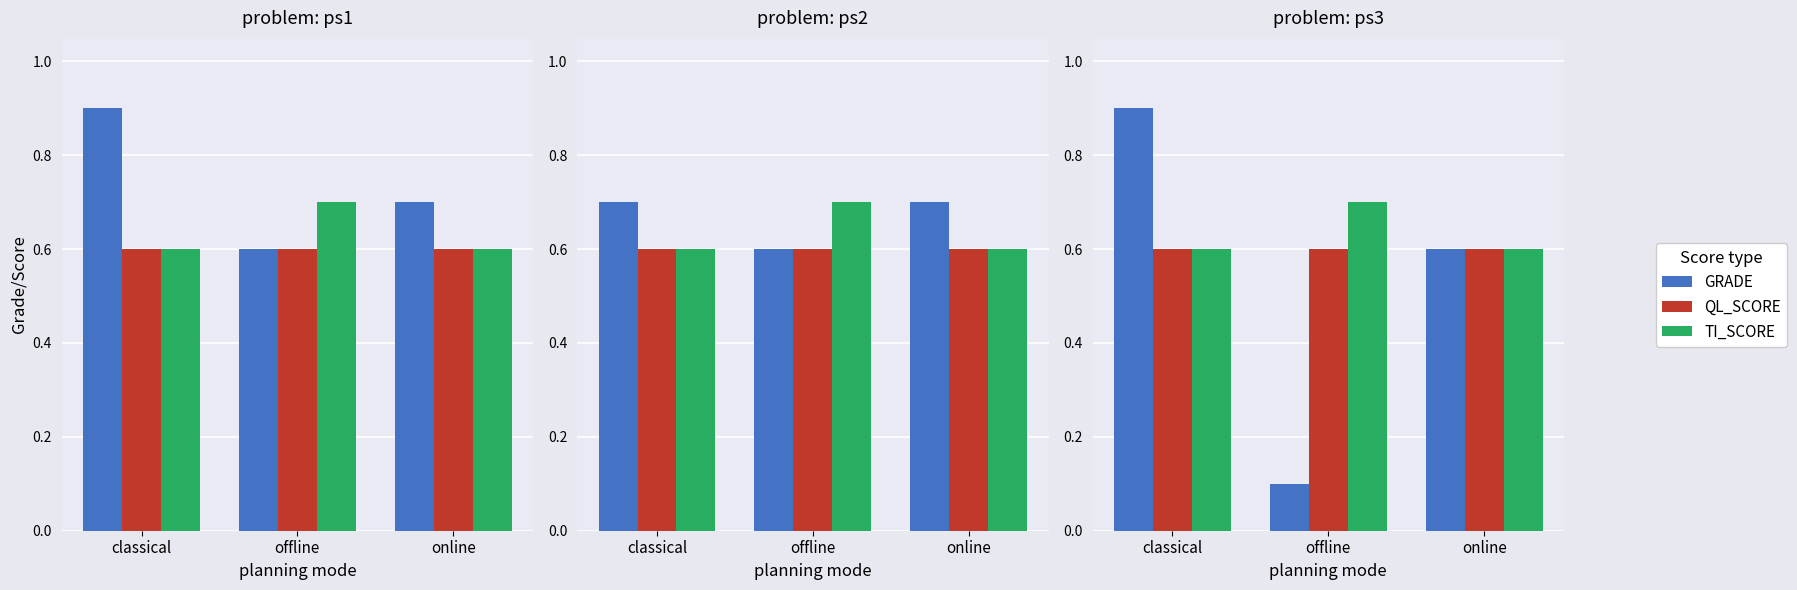

What is the value of the GRADE bar at the 1st from the left?

0.9